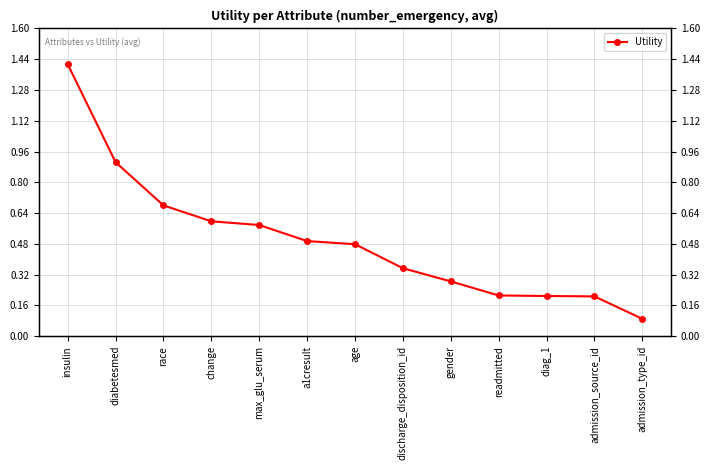

What is the greatest value displayed?

1.4